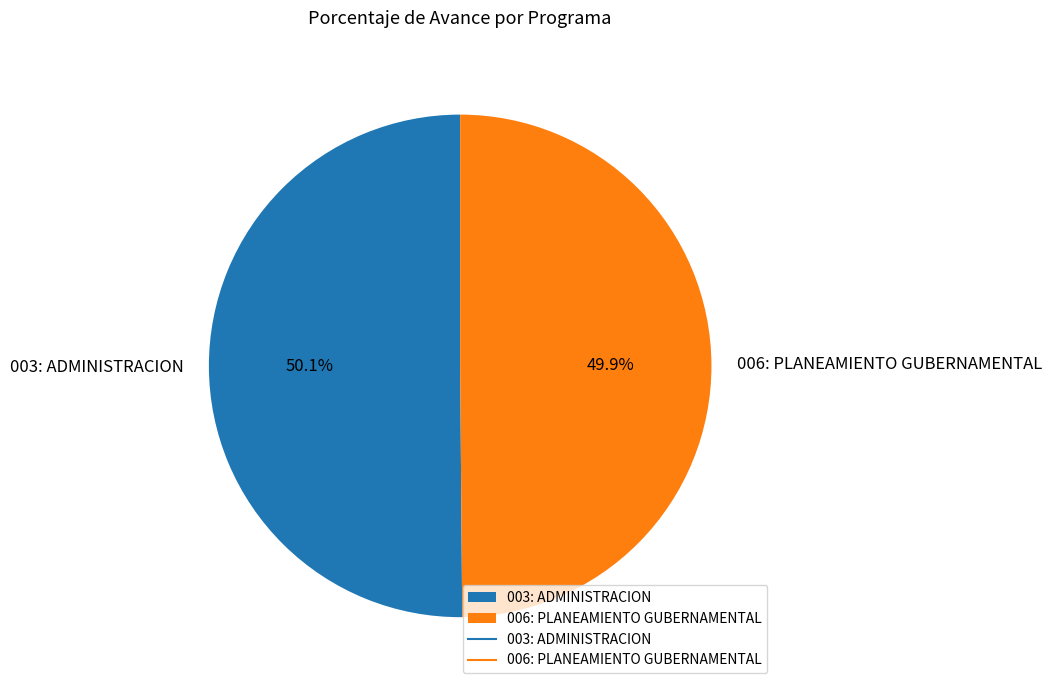

Is it true that 003: ADMINISTRACION is 50% of the pie?

True